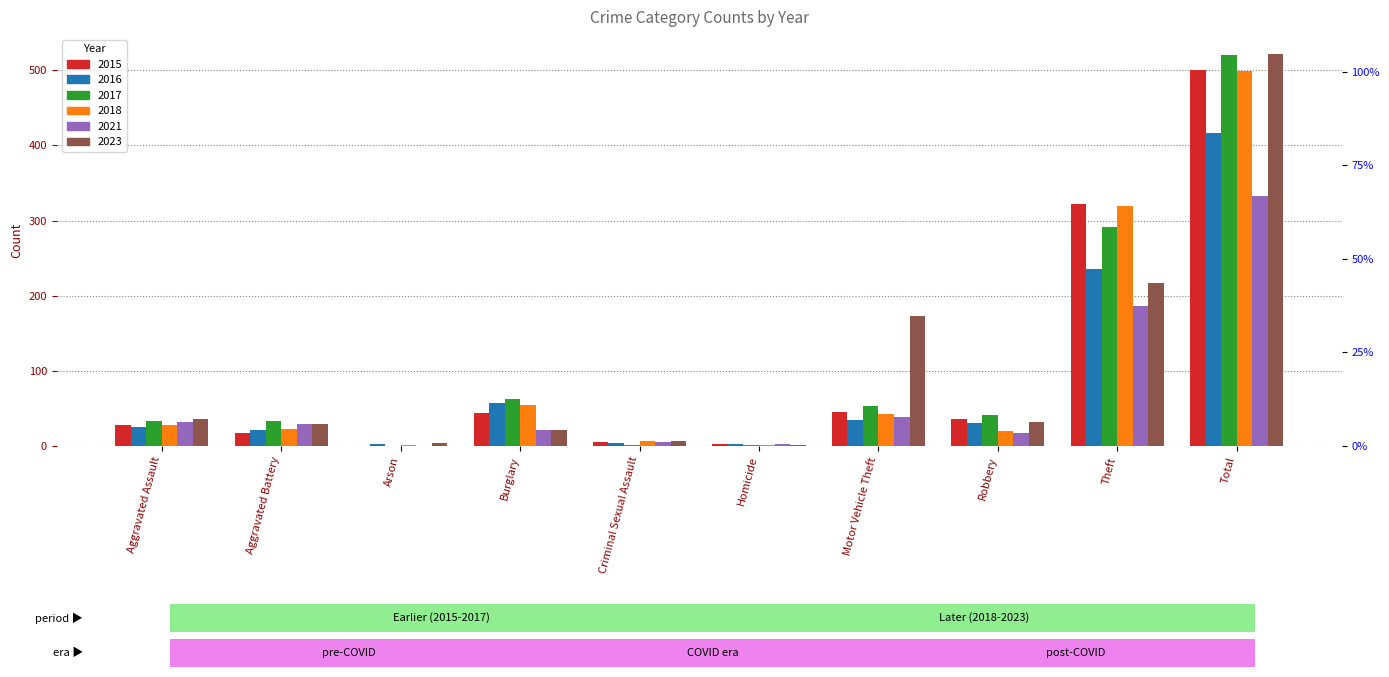

Which series has the largest total across all categories?

2023